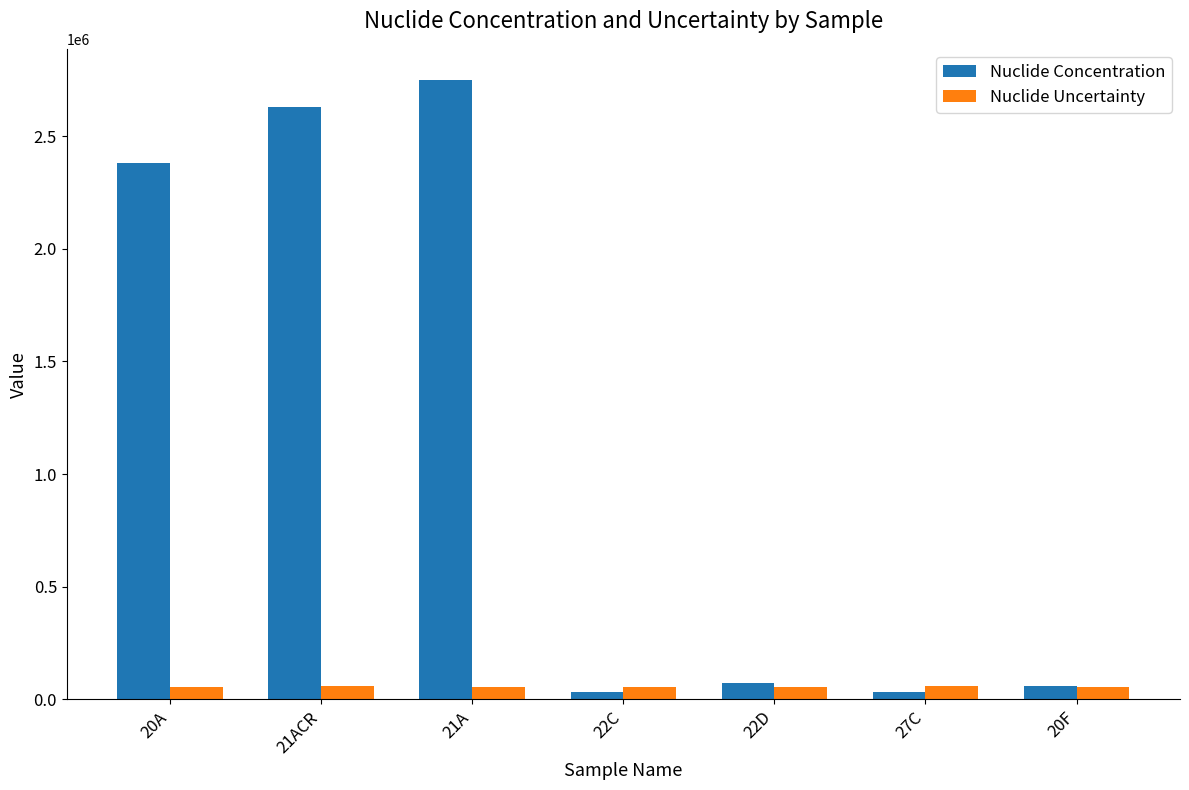

What is the difference between the maximum and minimum values in the Nuclide Concentration series?

2717000